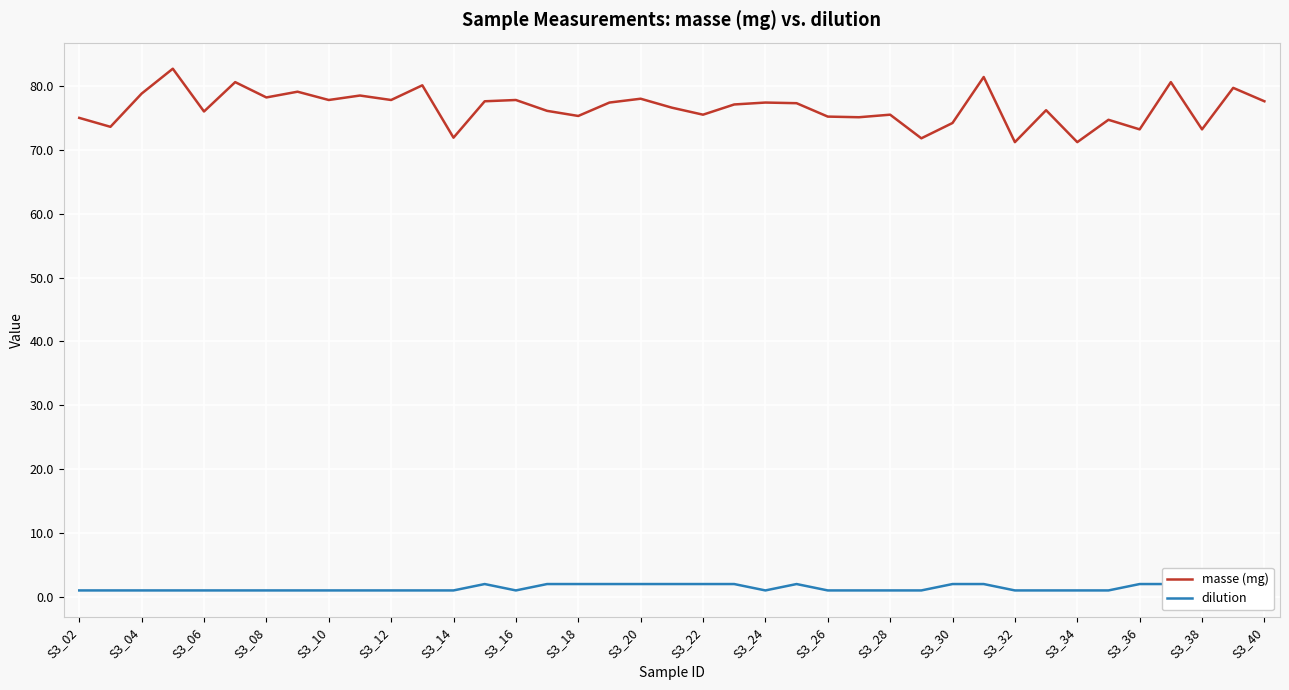

Reading left to right, transcribe all the data shown in this chart.

masse (mg): 75.0	73.6	78.8	82.7	76.0	80.6	78.2	79.1	77.8	78.5	77.8	80.1	71.9	77.6	77.8	76.1	75.3	77.4	78.0	76.6	75.5	77.1	77.4	77.3	75.2	75.1	75.5	71.8	74.2	81.4	71.2	76.2	71.2	74.7	73.2	80.6	73.2	79.7	77.6
dilution: 1.0	1.0	1.0	1.0	1.0	1.0	1.0	1.0	1.0	1.0	1.0	1.0	1.0	2.0	1.0	2.0	2.0	2.0	2.0	2.0	2.0	2.0	1.0	2.0	1.0	1.0	1.0	1.0	2.0	2.0	1.0	1.0	1.0	1.0	2.0	2.0	2.0	2.0	2.0